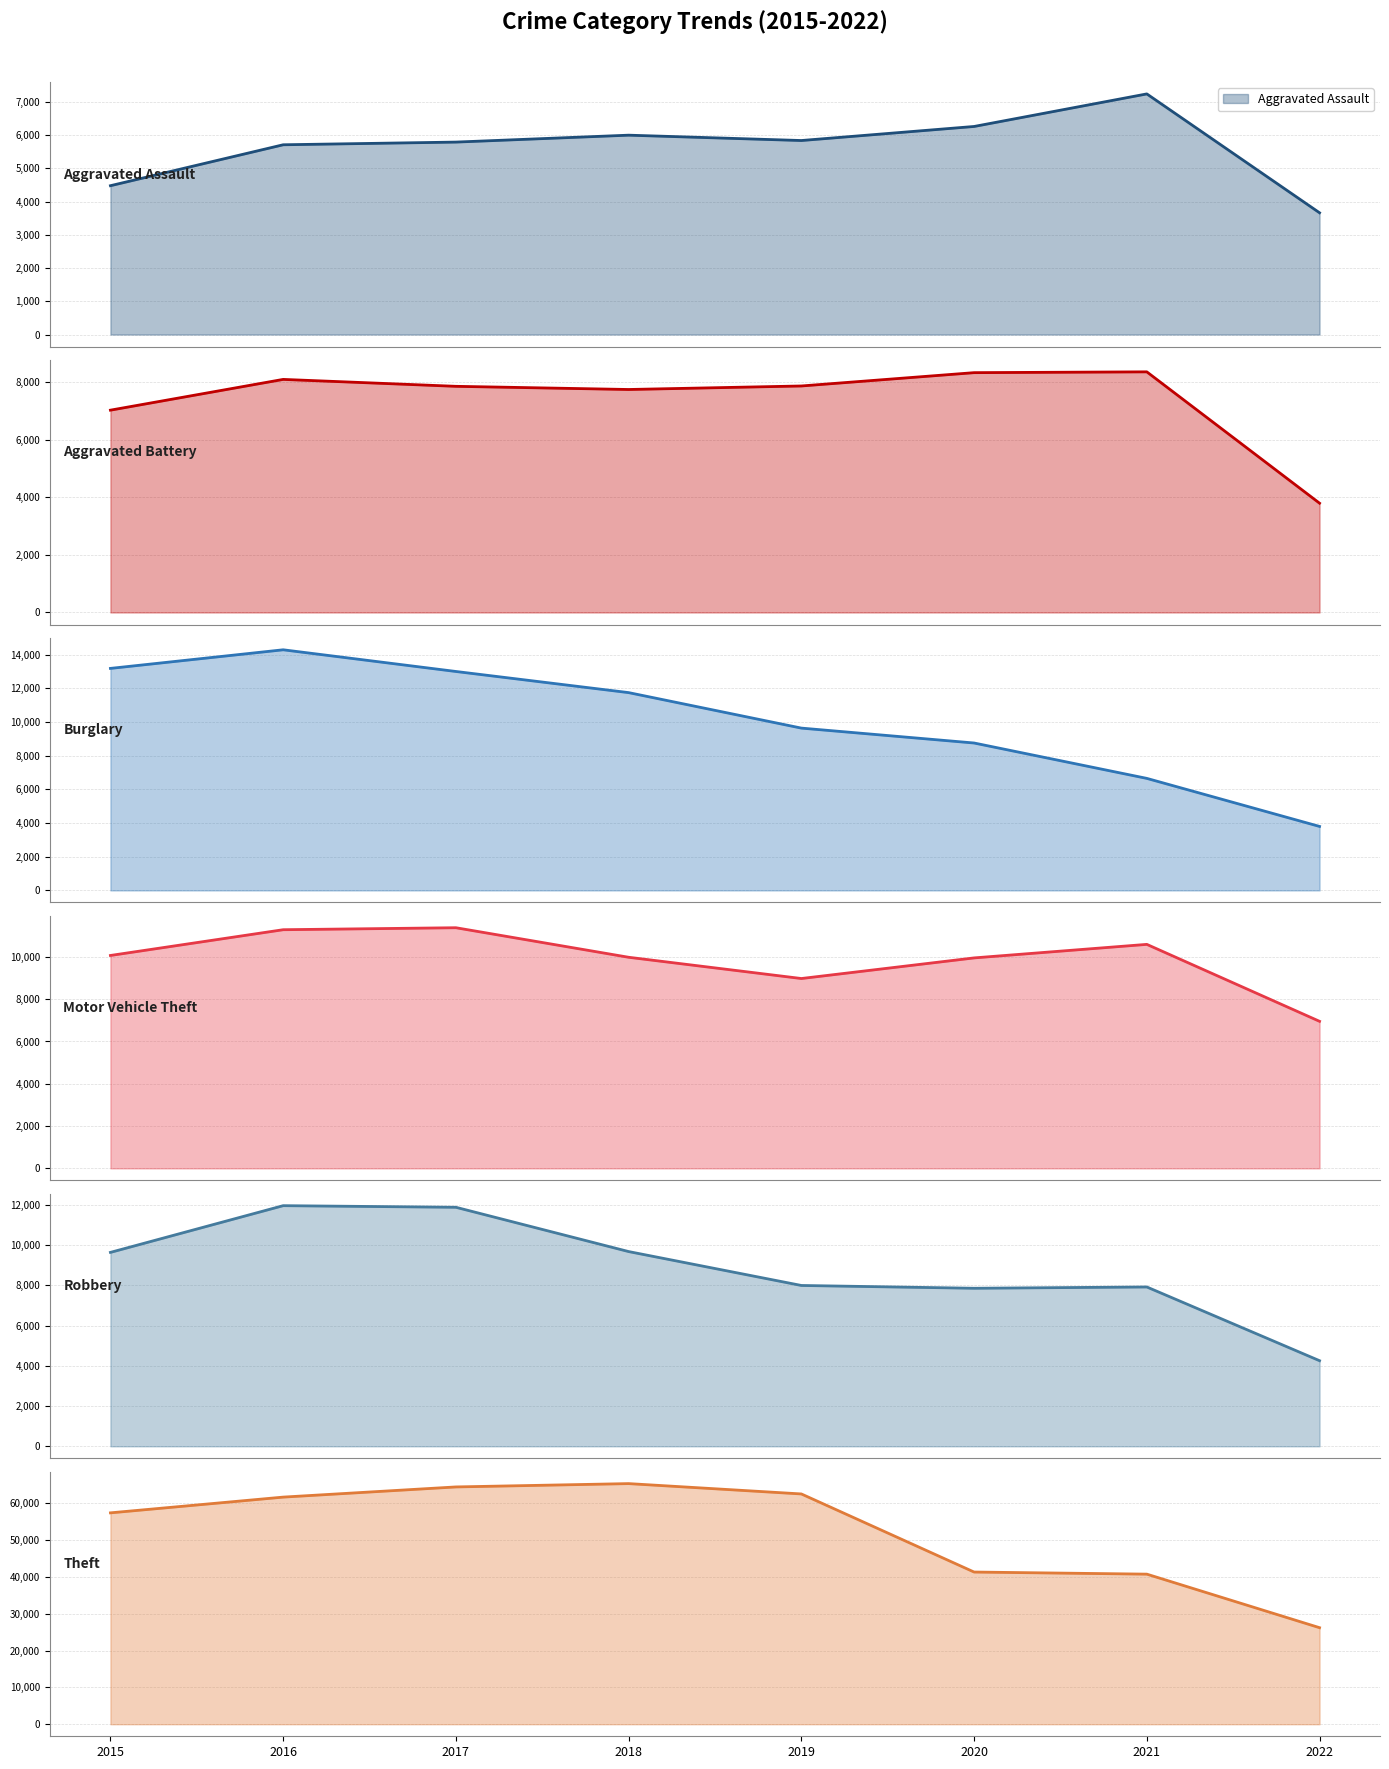

Is the value of Aggravated Battery at 2020 greater than the value of Aggravated Assault at 2016?

Yes